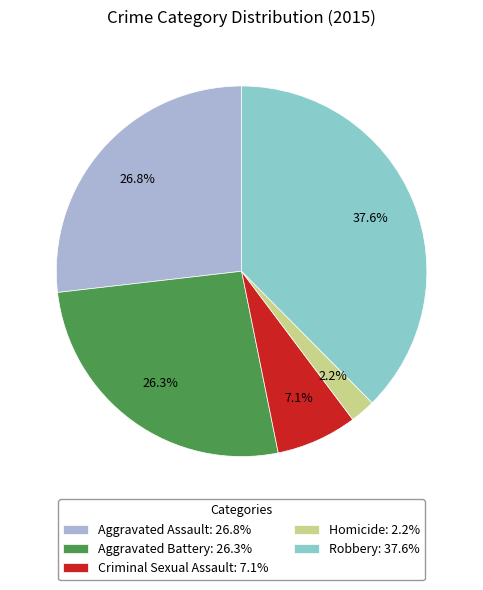

To the nearest percent, what is the combined percentage of Aggravated Assault and Robbery?

64%